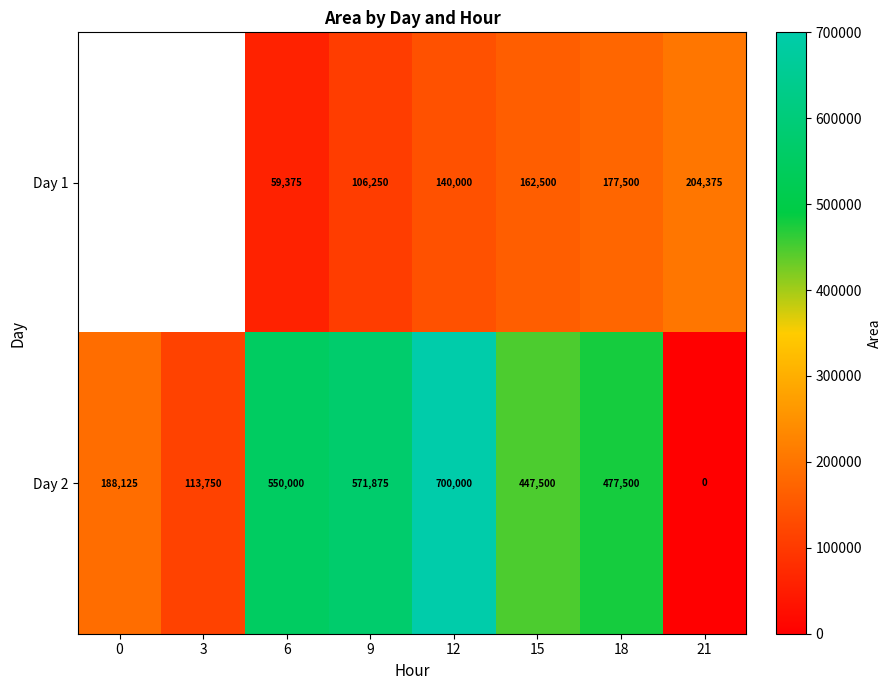

Which series changed the most between 12 and 21?

Day 2